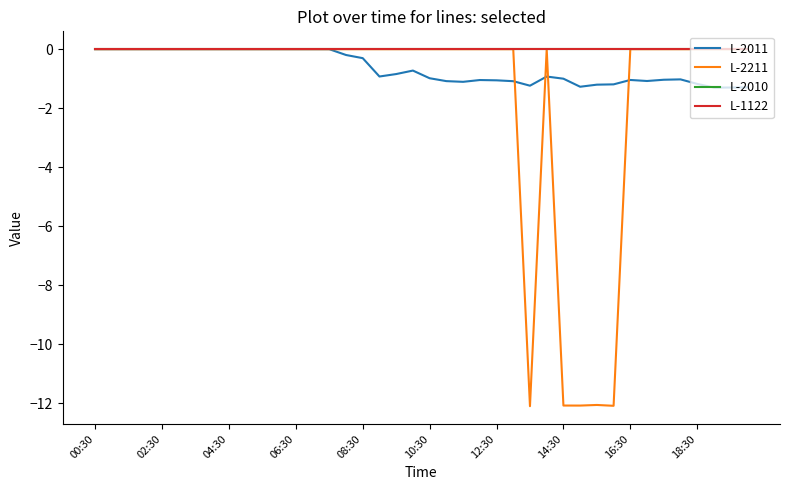

Which series has the widest spread of values?

L-2211